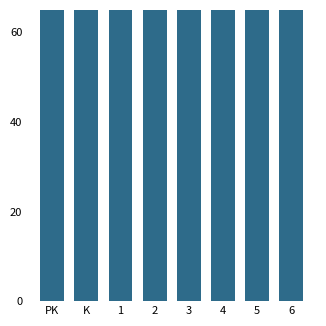

What is the value of the 3rd bar from the left?

86.6